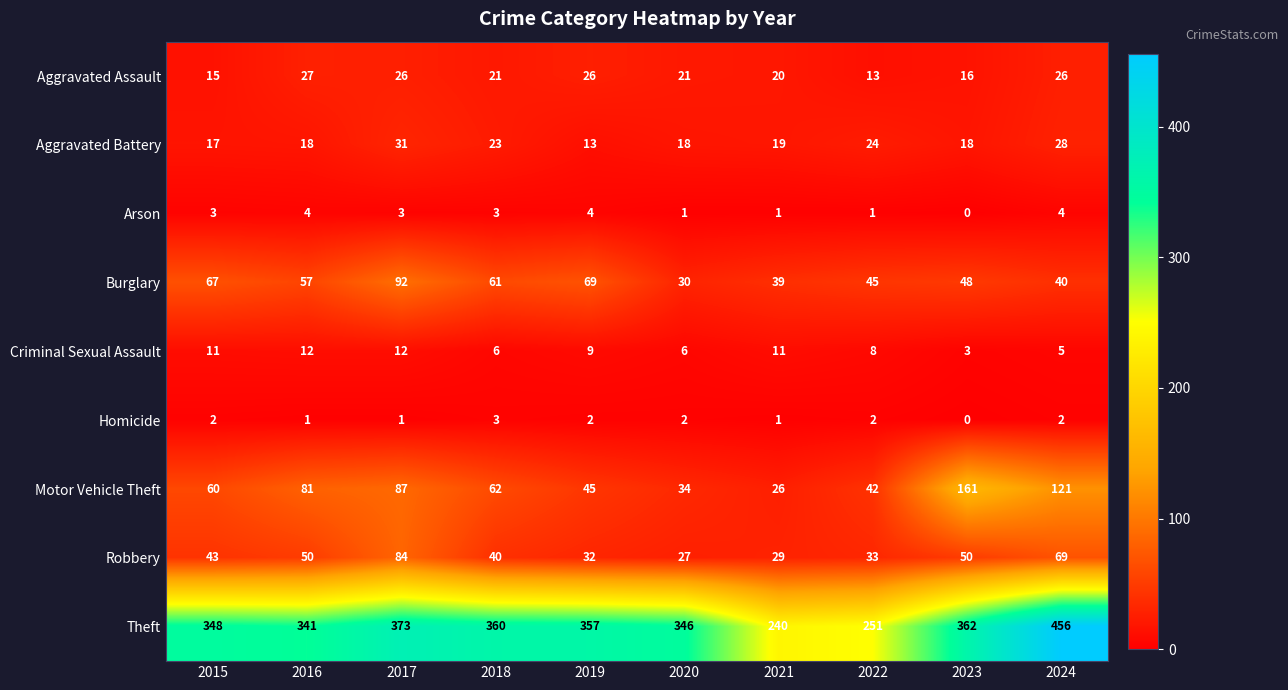

What is the approximate value of Theft at 2019?

357